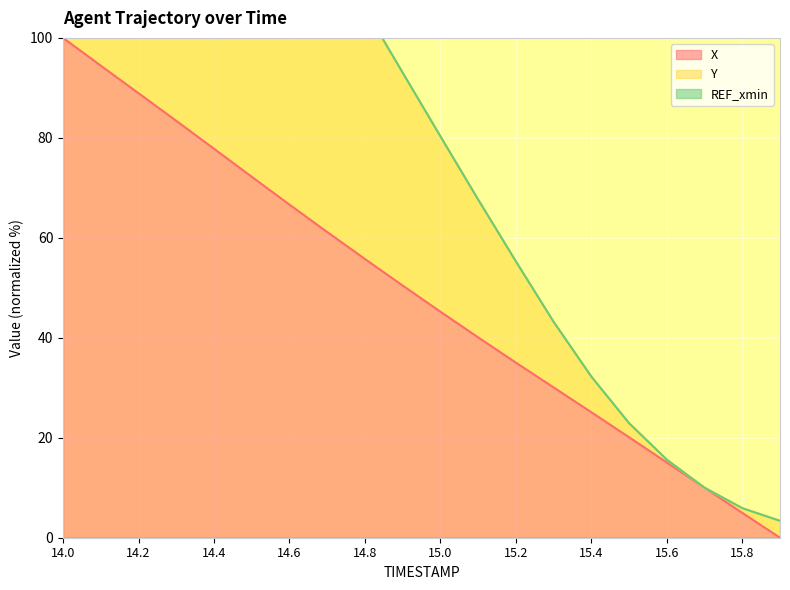

What is the total value across all series at 14.2?

268.7